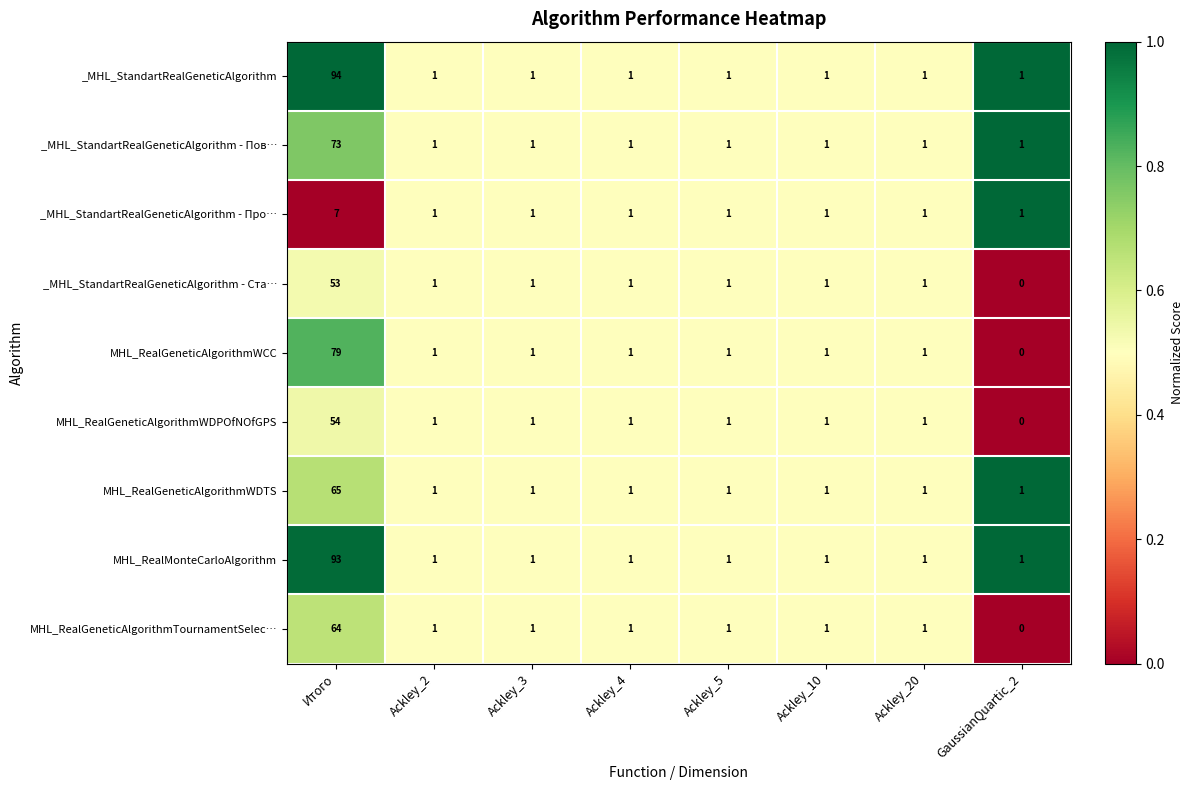

At which category is the sum across all series the highest?

Итого